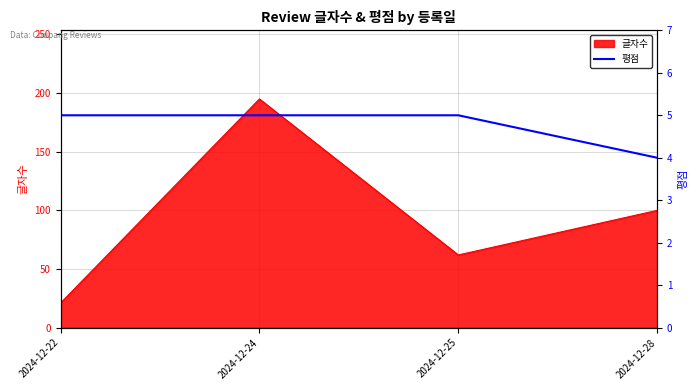

Count the values in the range 5 to 6.

3